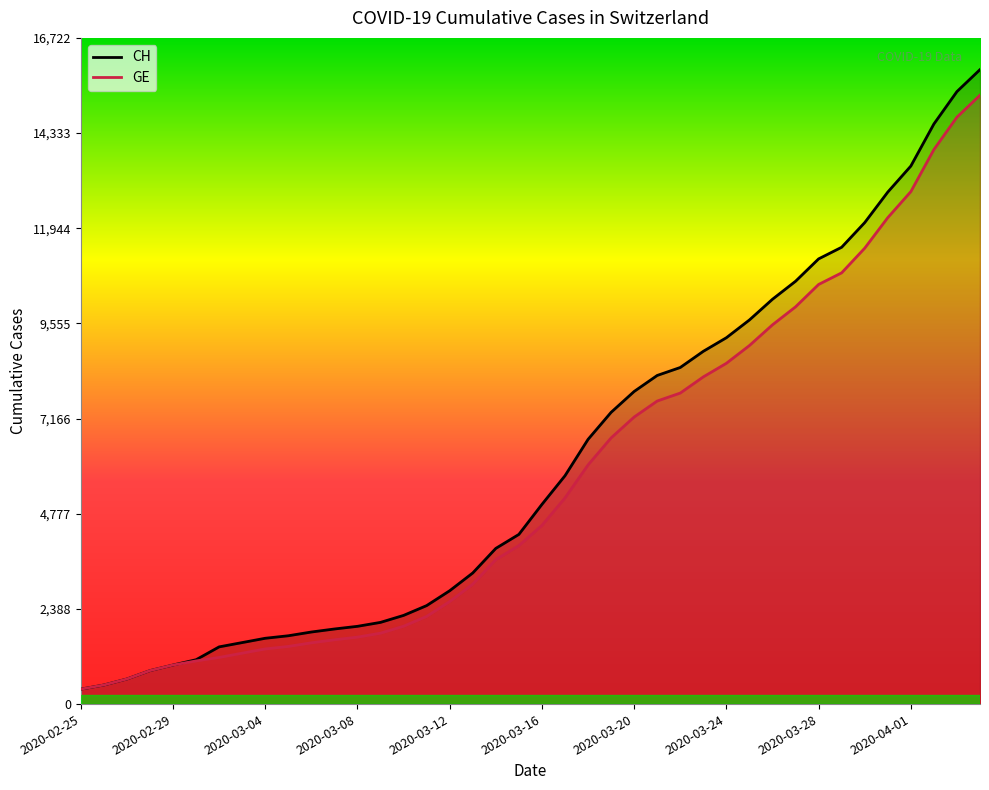

Which series has the largest total across all categories?

CH